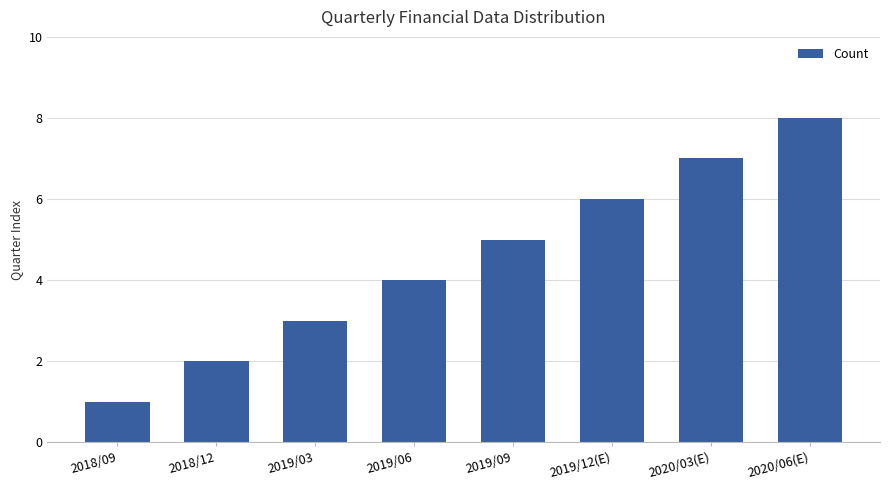

What is the greatest value displayed?

8